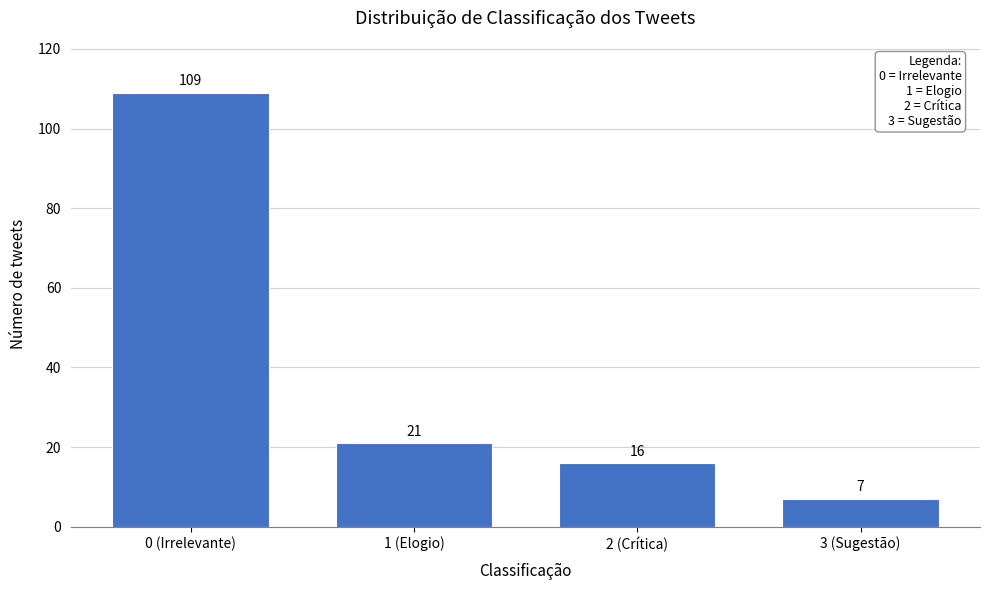

Reading left to right, list all the values displayed in this chart.

0 (Irrelevante)=109	1 (Elogio)=21	2 (Crítica)=16	3 (Sugestão)=7